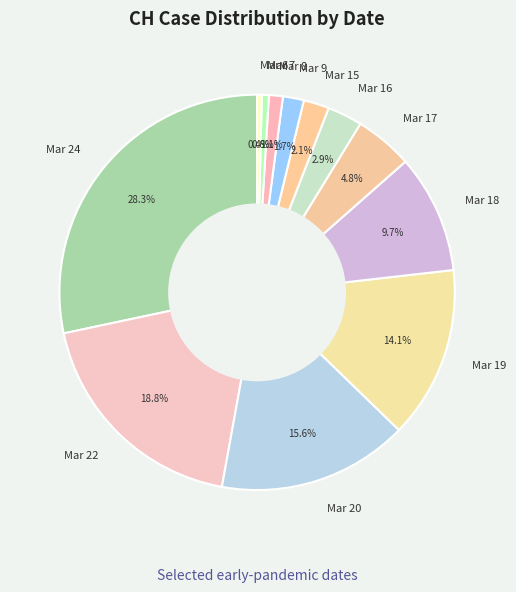

Is the sum of Mar 7 and Mar 17 greater than half?

No